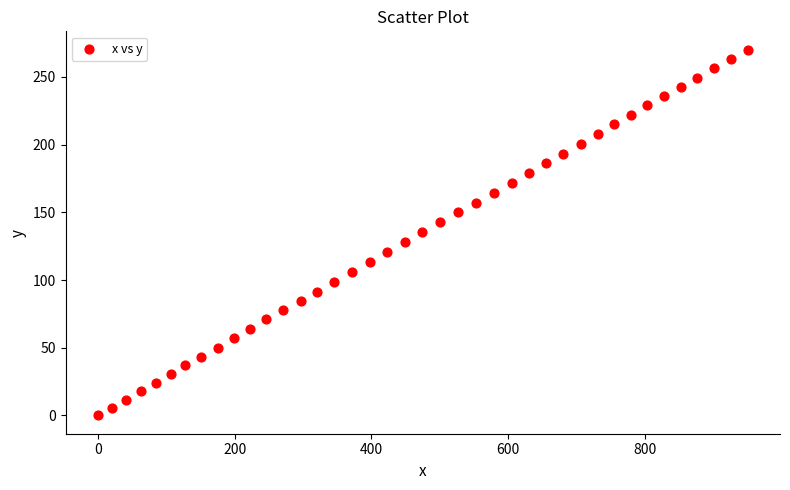

What is the range of Y values (max minus min)?

270.2